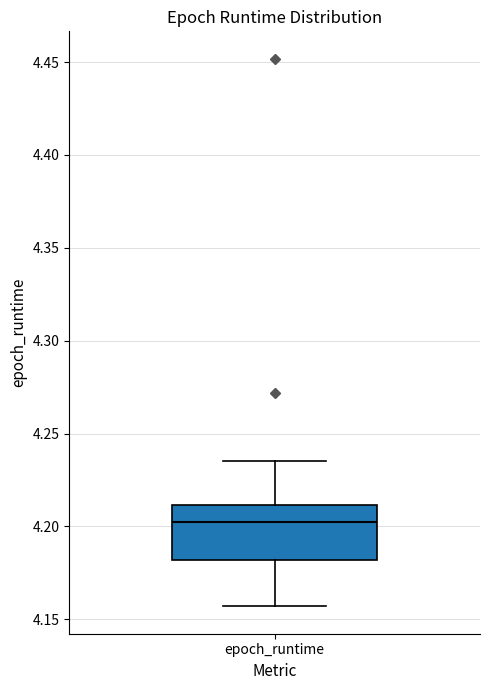

Read this box plot against the y-axis: the position of the median line, the range covered by the box, and the ends of both whiskers. The values are not printed on the chart, so give them approximately, as read against the axis.

median 4.200, box 4.180 to 4.210, whiskers 4.155 to 4.235